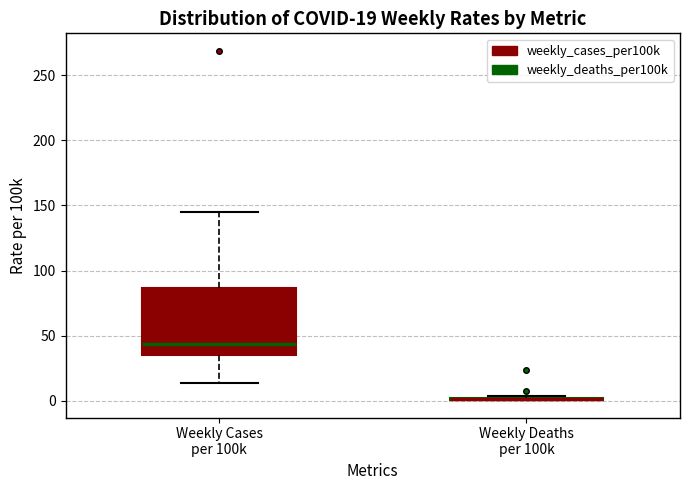

Comparing the boxes themselves (not the whiskers), which one is the tallest?

Weekly Cases per 100k